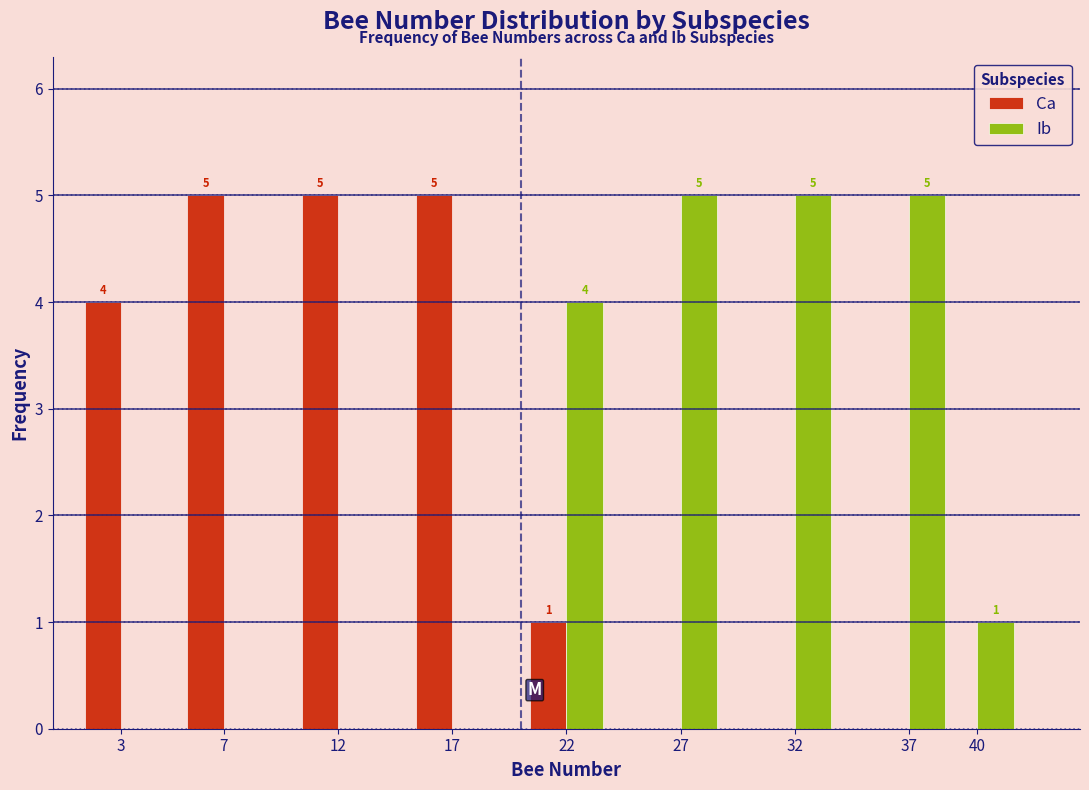

Reading right to left, what are all the values shown in this chart?

Ca: 40=0	37=0	32=0	27=0	22=1	17=5	12=5	7=5	3=4
Ib: 40=1	37=5	32=5	27=5	22=4	17=0	12=0	7=0	3=0